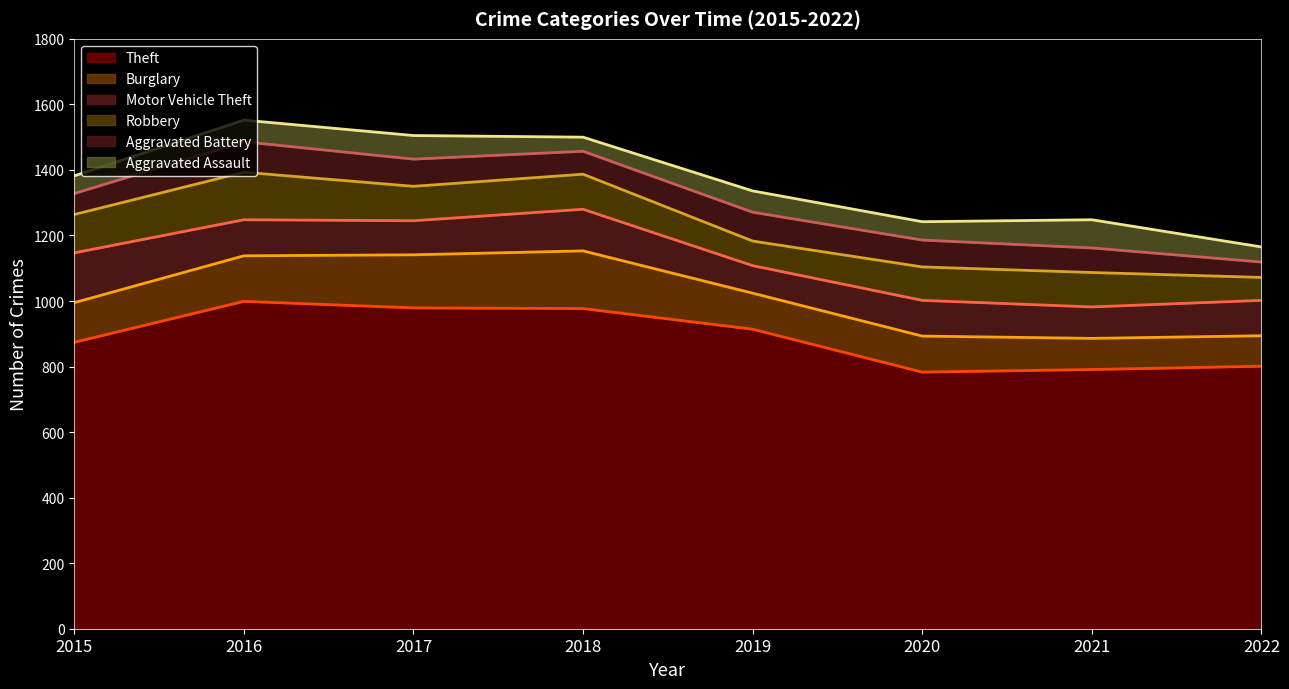

At 2020, list the series in order from smallest to largest.

Aggravated Assault, Aggravated Battery, Robbery, Motor Vehicle Theft, Burglary, Theft